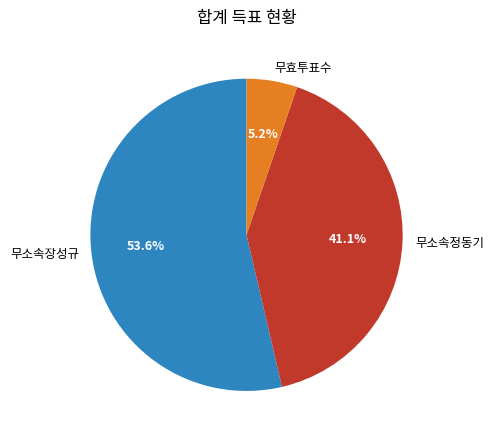

Rank the categories by value from highest to lowest.

무소속장성규, 무소속정동기, 무효투표수